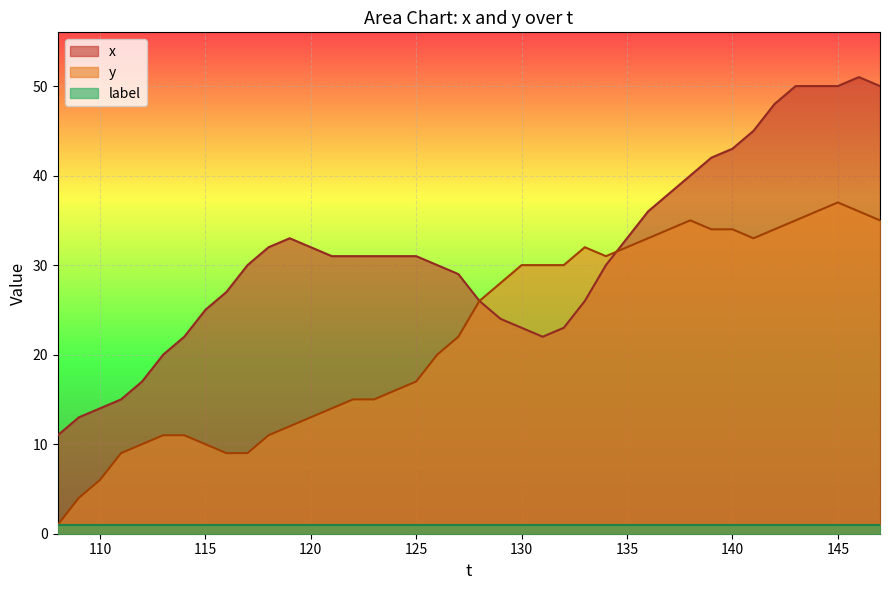

Rank the series by their average value, from highest to lowest.

x, y, label